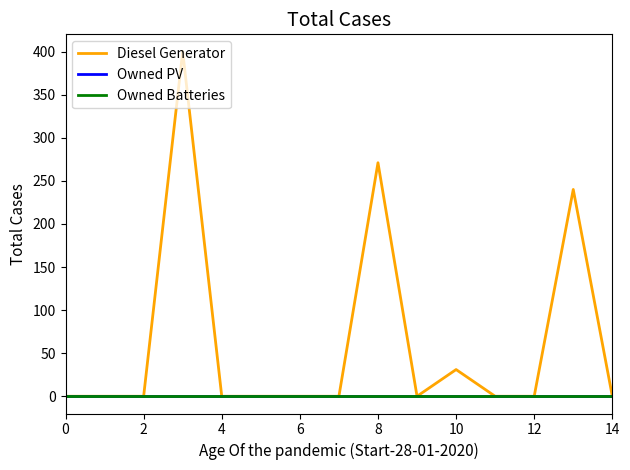

How many lines are shown in the chart?

3